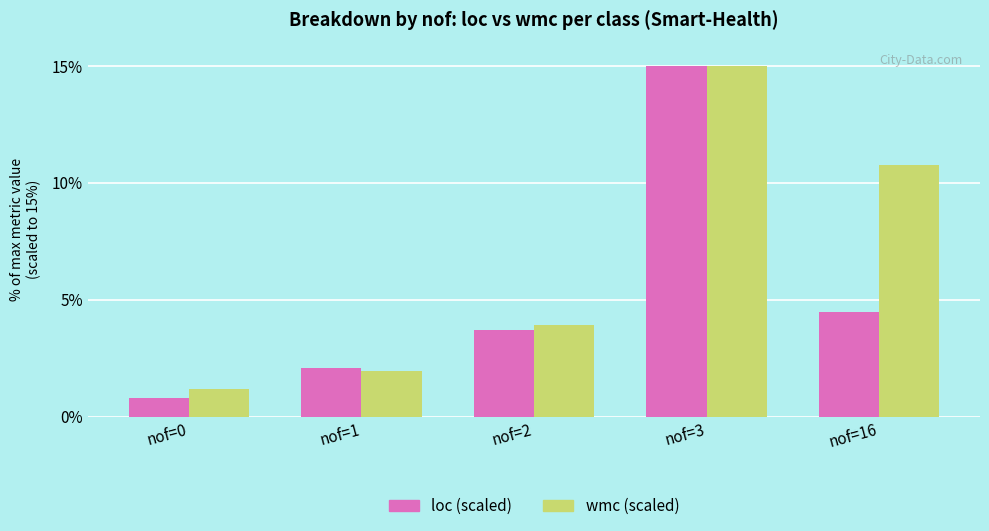

Reading left to right, extract all data points from this chart.

loc (scaled): nof=0=0.8	nof=1=2.1	nof=2=3.7	nof=3=15.0	nof=16=4.5
wmc (scaled): nof=0=1.2	nof=1=2.0	nof=2=3.9	nof=3=15.0	nof=16=10.8